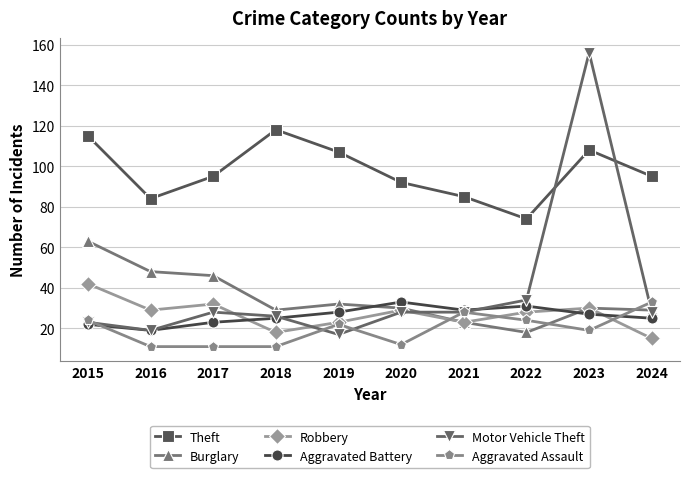

Where does the Burglary series first go above 30?

2015